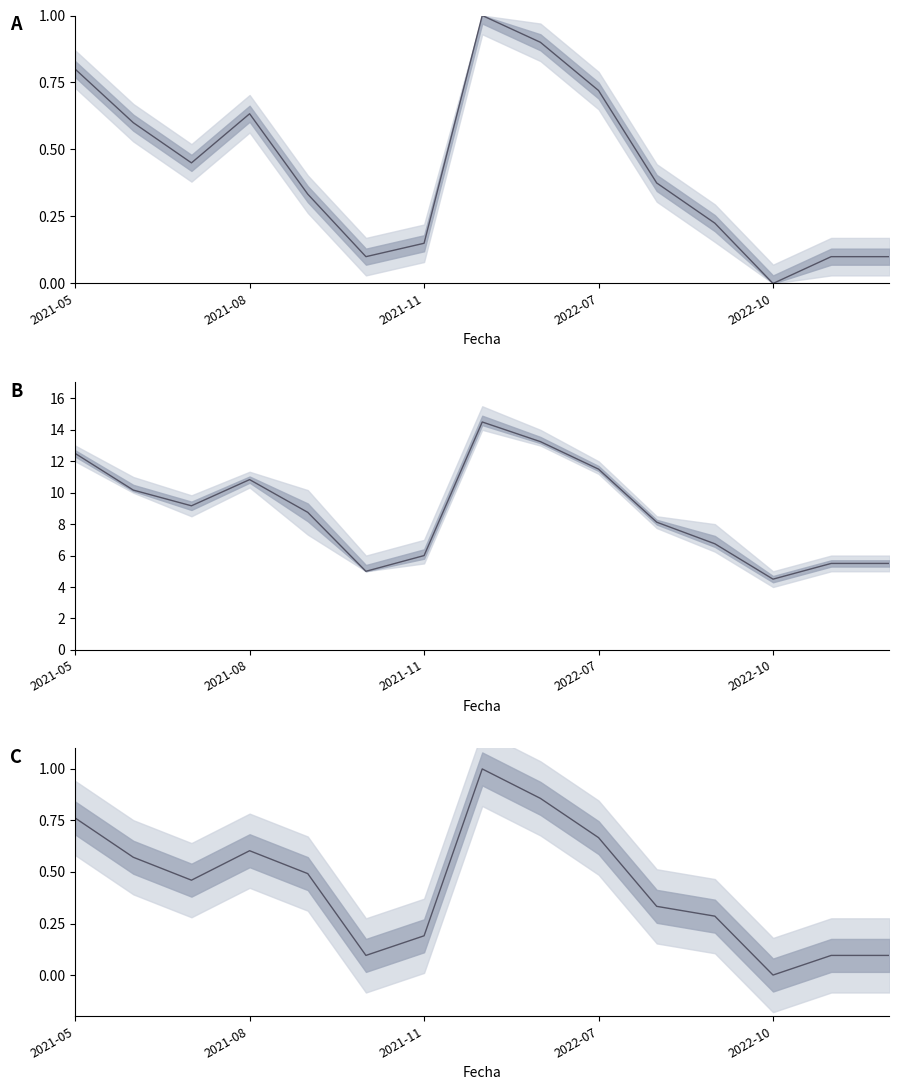

How many values in Precio minimo are above zero?

14